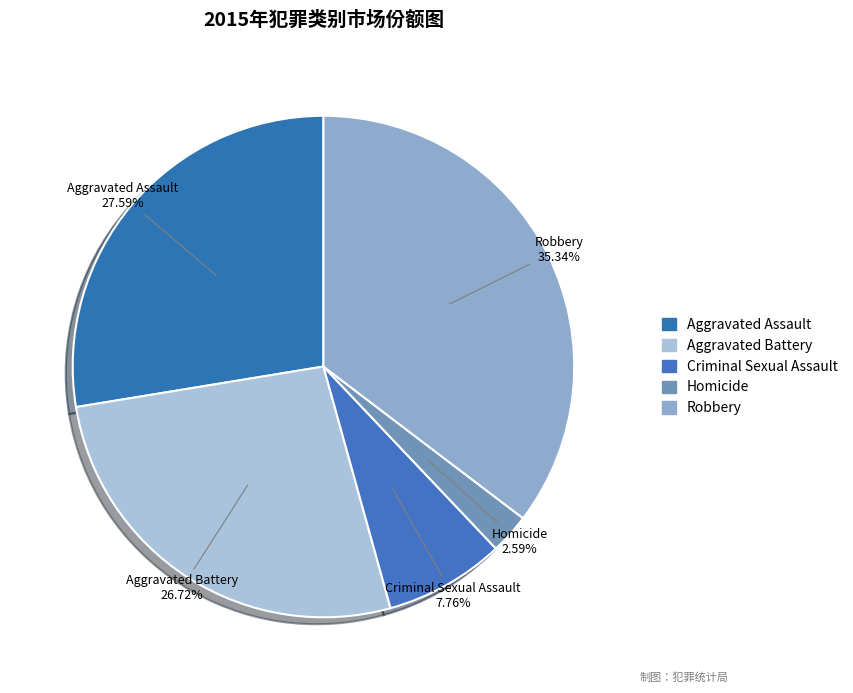

To the nearest percent, what percentage of the pie is Aggravated Assault?

28%